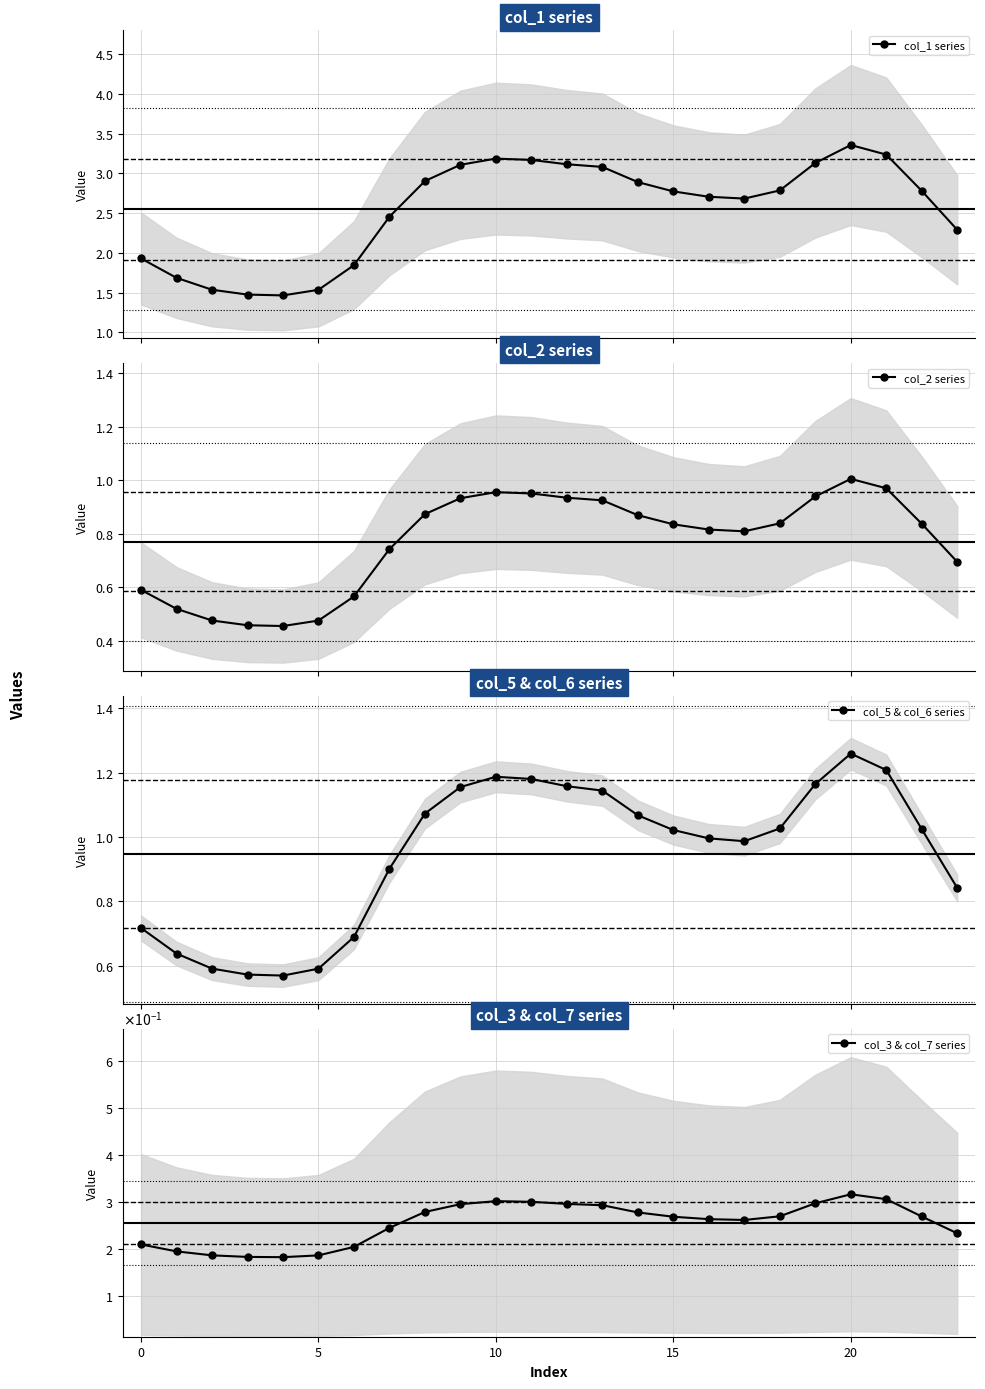

What is the difference between the col_3 & col_7 series values at 5 and 18?

0.1